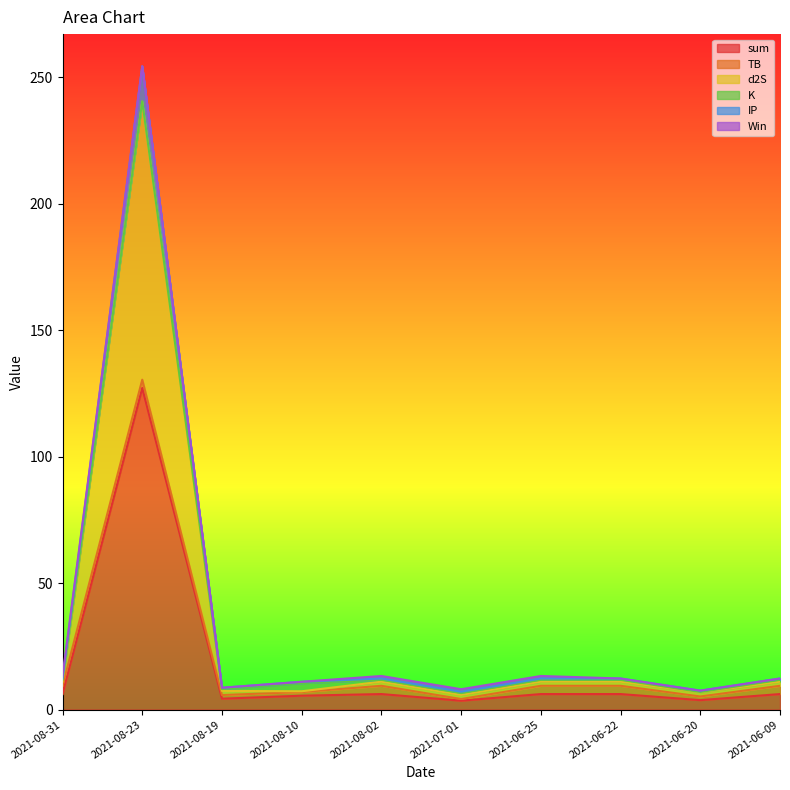

List the labels in order of IP value, smallest first.

2021-07-01, 2021-06-20, 2021-08-19, 2021-08-10, 2021-08-31, 2021-08-02, 2021-06-25, 2021-06-22, 2021-06-09, 2021-08-23